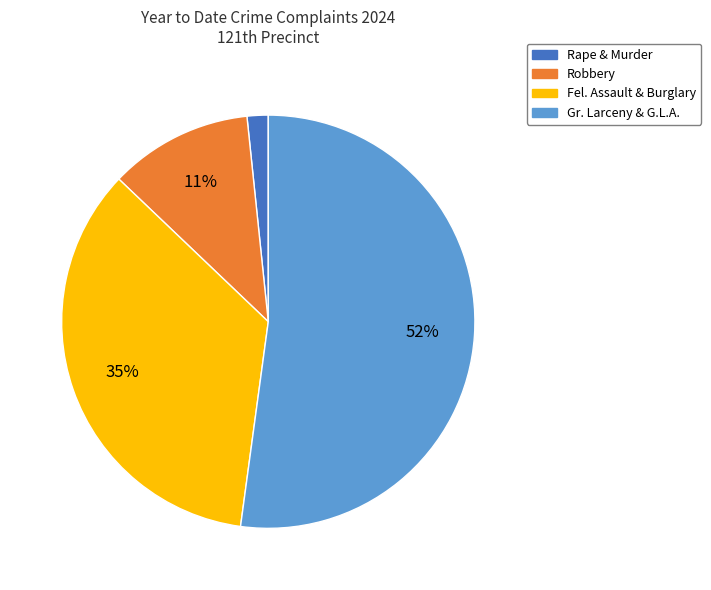

Does any single category account for the majority?

Yes